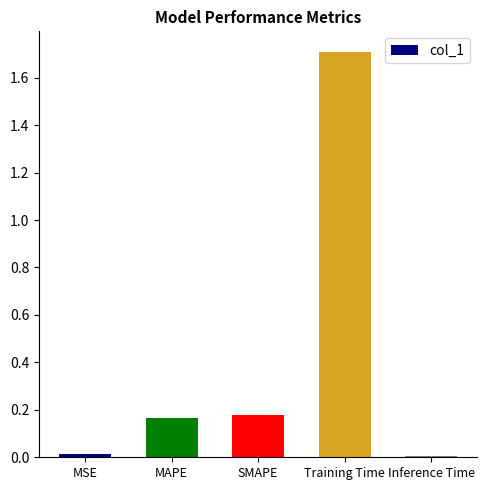

What is the change in value from MSE to MAPE?

+0.2